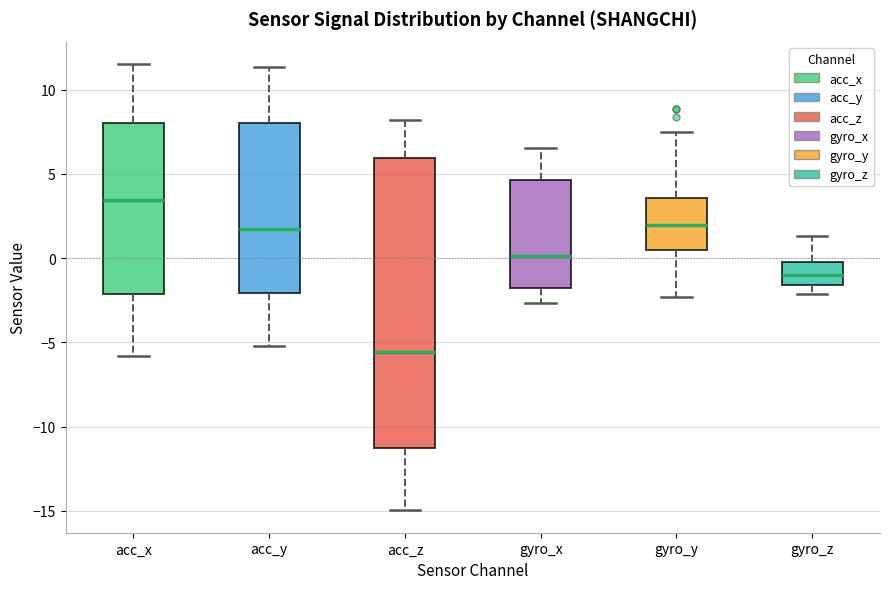

Reading left to right, read every box against the y-axis: the position of its median line, the range the box covers, and the ends of its whiskers. The values are not printed on the chart, so give them approximately, as read against the axis.

acc_x: median 3.5, box -2.0 to 8.0, whiskers -6.0 to 11.5
acc_y: median 1.5, box -2.0 to 8.0, whiskers -5.0 to 11.5
acc_z: median -5.5, box -11.5 to 6.0, whiskers -15.0 to 8.0
gyro_x: median 0.0, box -2.0 to 4.5, whiskers -2.5 to 6.5
gyro_y: median 2.0, box 0.5 to 3.5, whiskers -2.5 to 7.5
gyro_z: median -1.0, box -1.5 to -0.5, whiskers -2.0 to 1.5